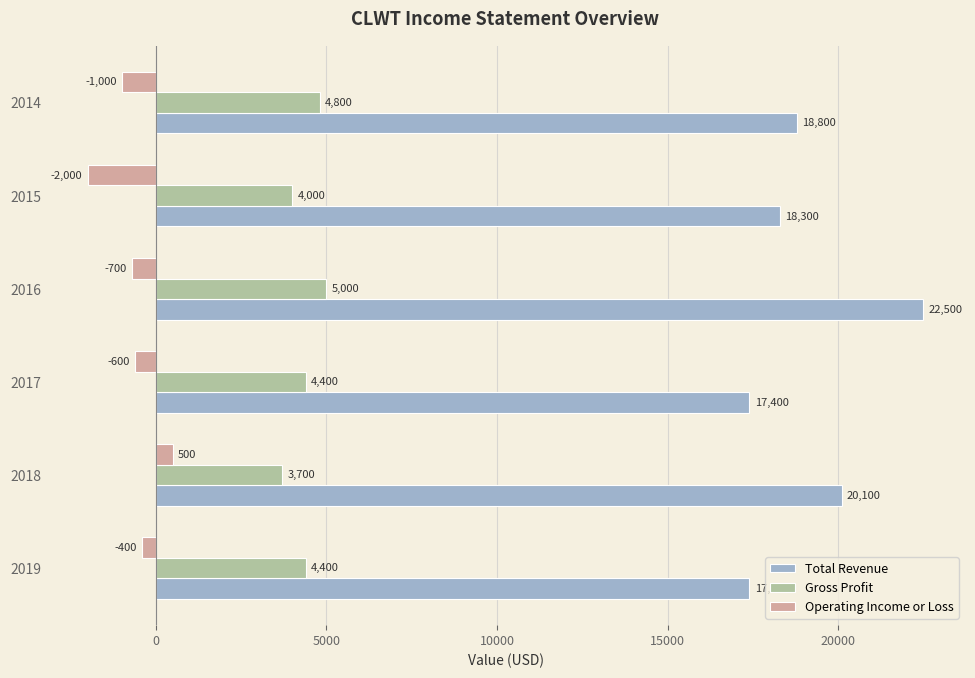

What is the sum of all Operating Income or Loss values?

-4200